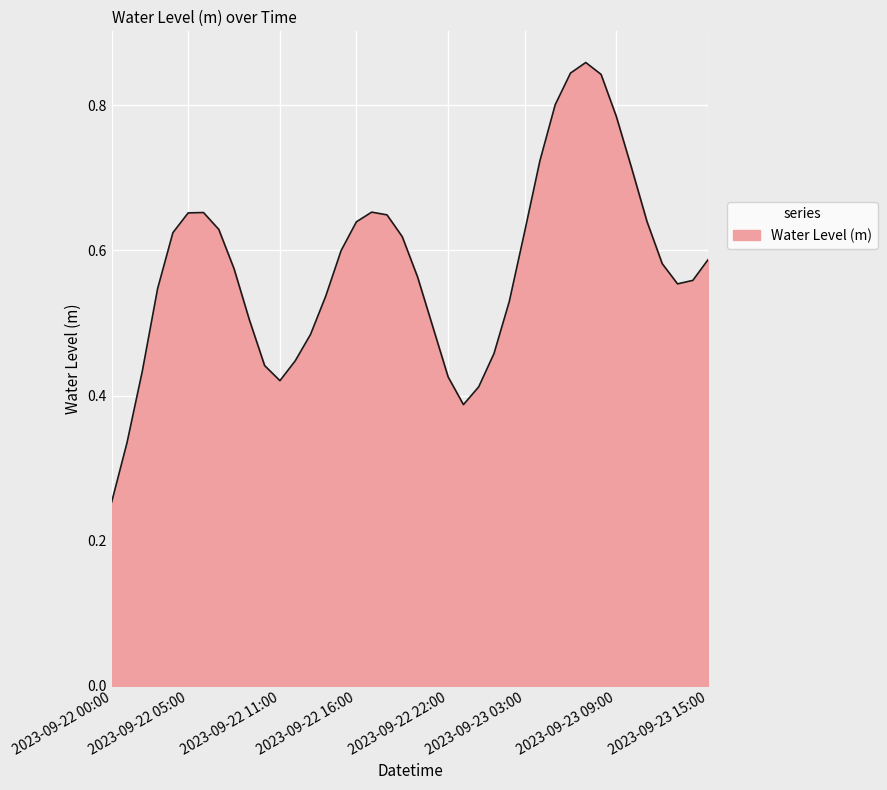

Reading right to left, extract all data points from this chart.

2023-09-23 15:00=0.6	2023-09-23 14:00=0.6	2023-09-23 13:00=0.6	2023-09-23 12:00=0.6	2023-09-23 11:00=0.6	2023-09-23 10:00=0.7	2023-09-23 09:00=0.8	2023-09-23 08:00=0.8	2023-09-23 07:00=0.9	2023-09-23 06:00=0.8	2023-09-23 05:00=0.8	2023-09-23 04:00=0.7	2023-09-23 03:00=0.6	2023-09-23 02:00=0.5	2023-09-23 01:00=0.5	2023-09-23 00:00=0.4	2023-09-22 23:00=0.4	2023-09-22 22:00=0.4	2023-09-22 21:00=0.5	2023-09-22 20:00=0.6	2023-09-22 19:00=0.6	2023-09-22 18:00=0.6	2023-09-22 17:00=0.7	2023-09-22 16:00=0.6	2023-09-22 15:00=0.6	2023-09-22 14:00=0.5	2023-09-22 13:00=0.5	2023-09-22 12:00=0.4	2023-09-22 11:00=0.4	2023-09-22 10:00=0.4	2023-09-22 09:00=0.5	2023-09-22 08:00=0.6	2023-09-22 07:00=0.6	2023-09-22 06:00=0.7	2023-09-22 05:00=0.7	2023-09-22 04:00=0.6	2023-09-22 03:00=0.5	2023-09-22 02:00=0.4	2023-09-22 01:00=0.3	2023-09-22 00:00=0.3